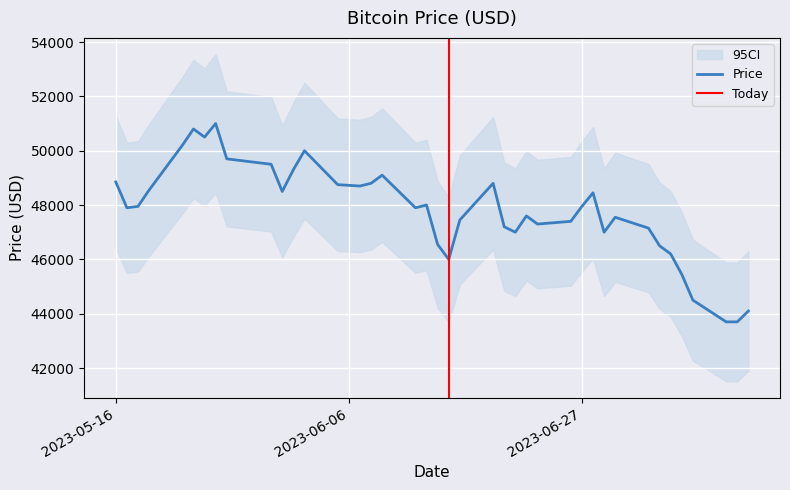

What is the label of the 26th point from the right?

2023-06-07